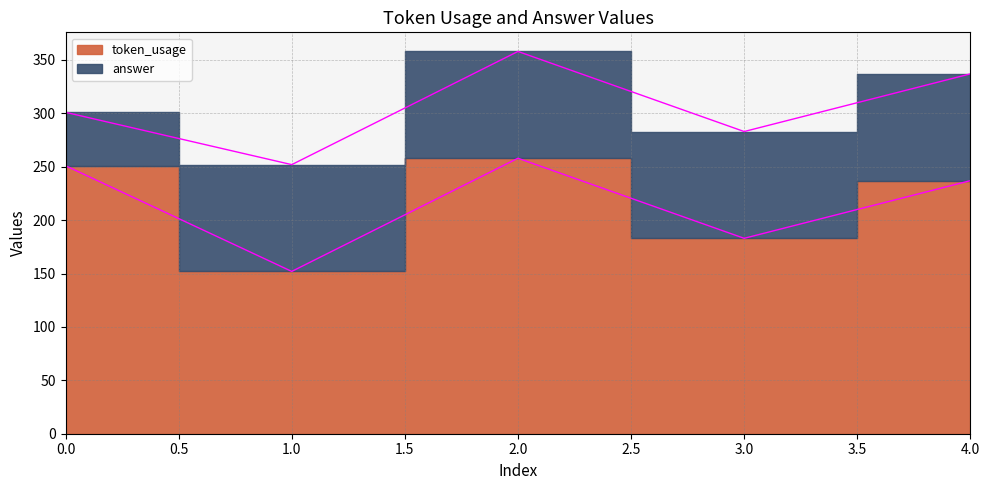

What is the difference between the second highest and minimum values?

99